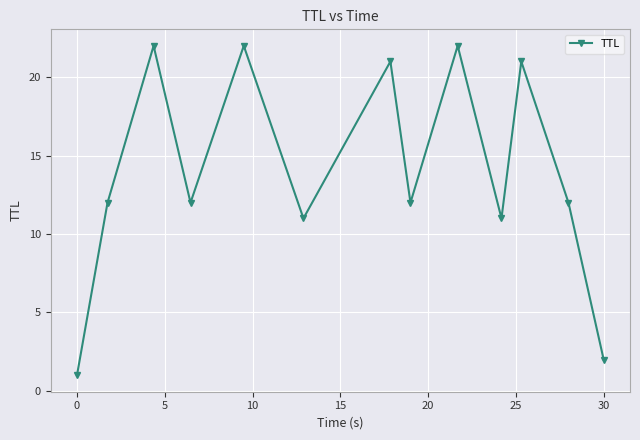

What is the greatest value displayed?

22